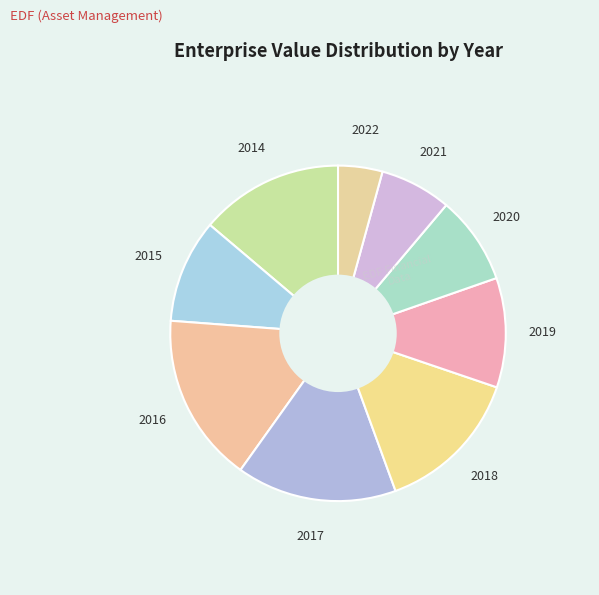

Approximately how many times larger is the value at 2020 compared to 2016?

0.5